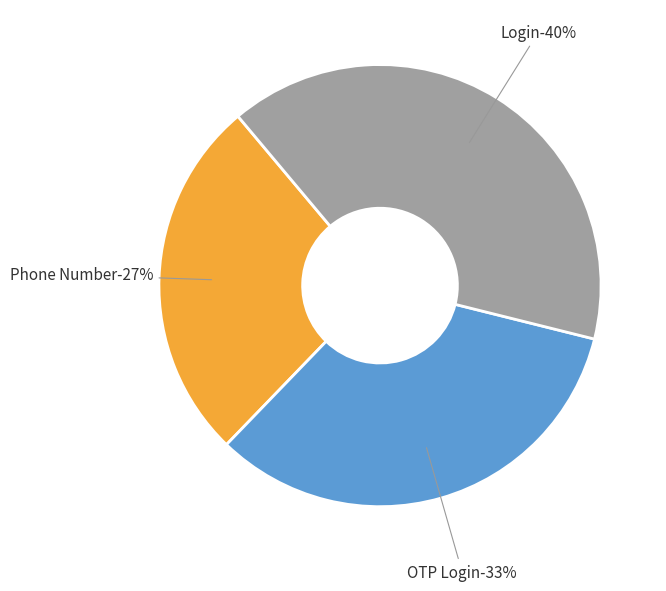

What percentage is the Login slice, to the nearest percent?

40%